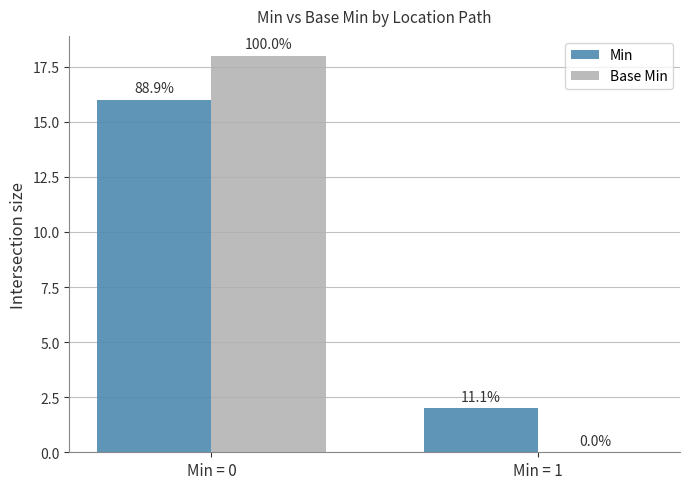

How many groups of bars are there?

2